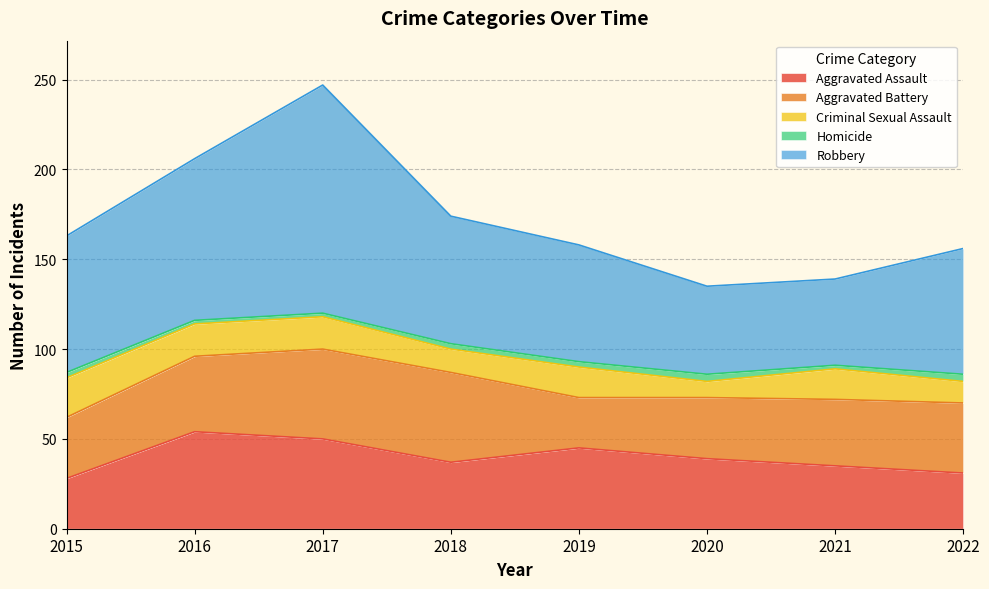

What is the value of the Aggravated Assault point at the 6th from the left?

39